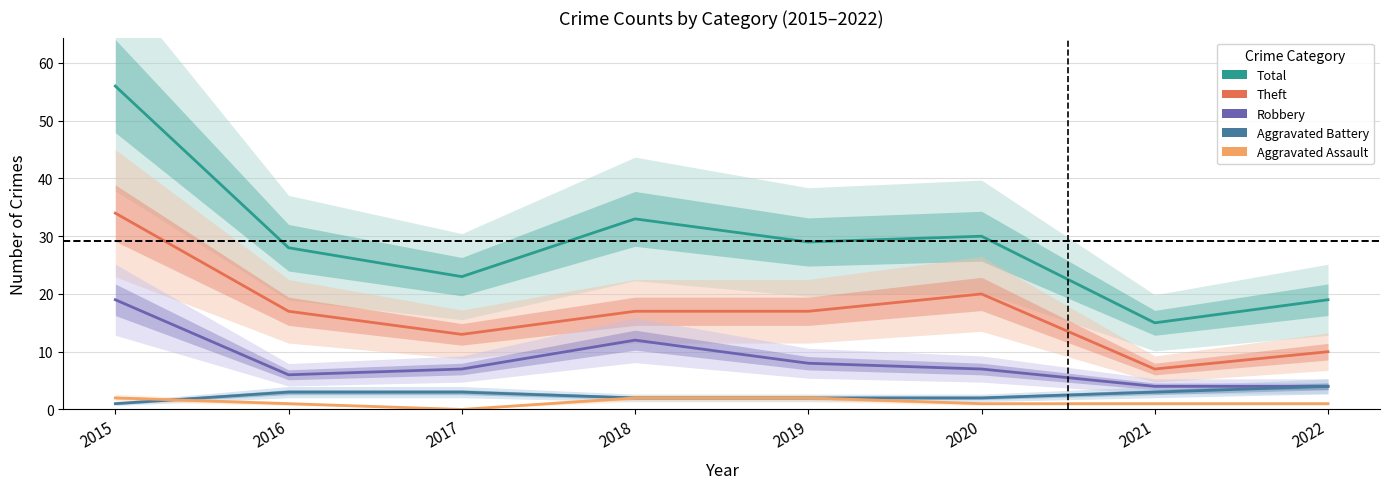

What are all the series names shown in the legend?

Total, Theft, Robbery, Aggravated Battery, Aggravated Assault